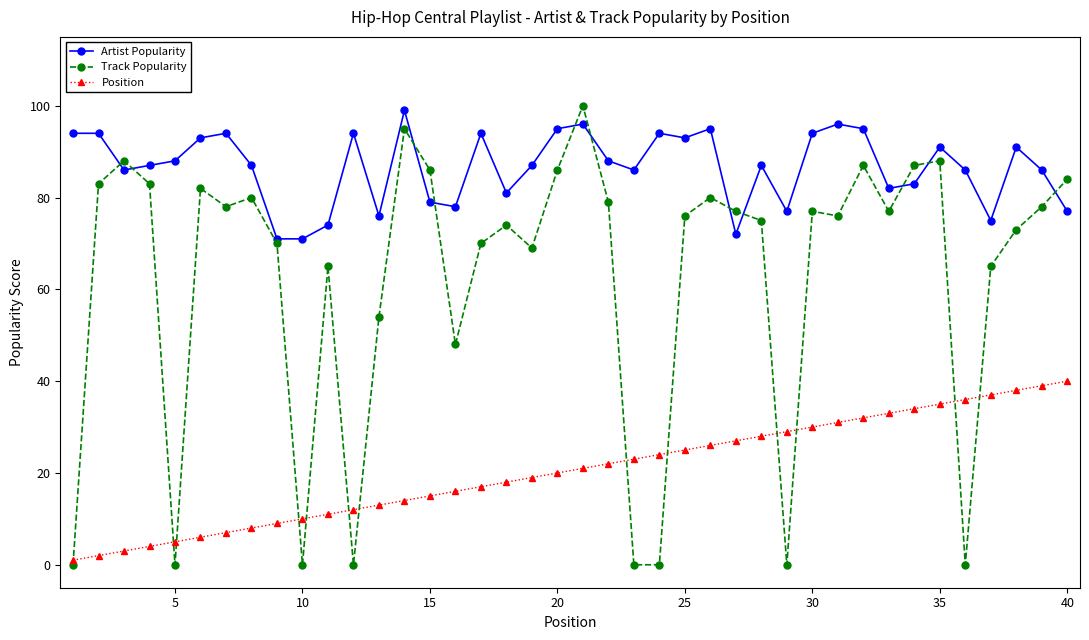

Which series ends up on top after the final intersection of Artist Popularity and Track Popularity?

Track Popularity